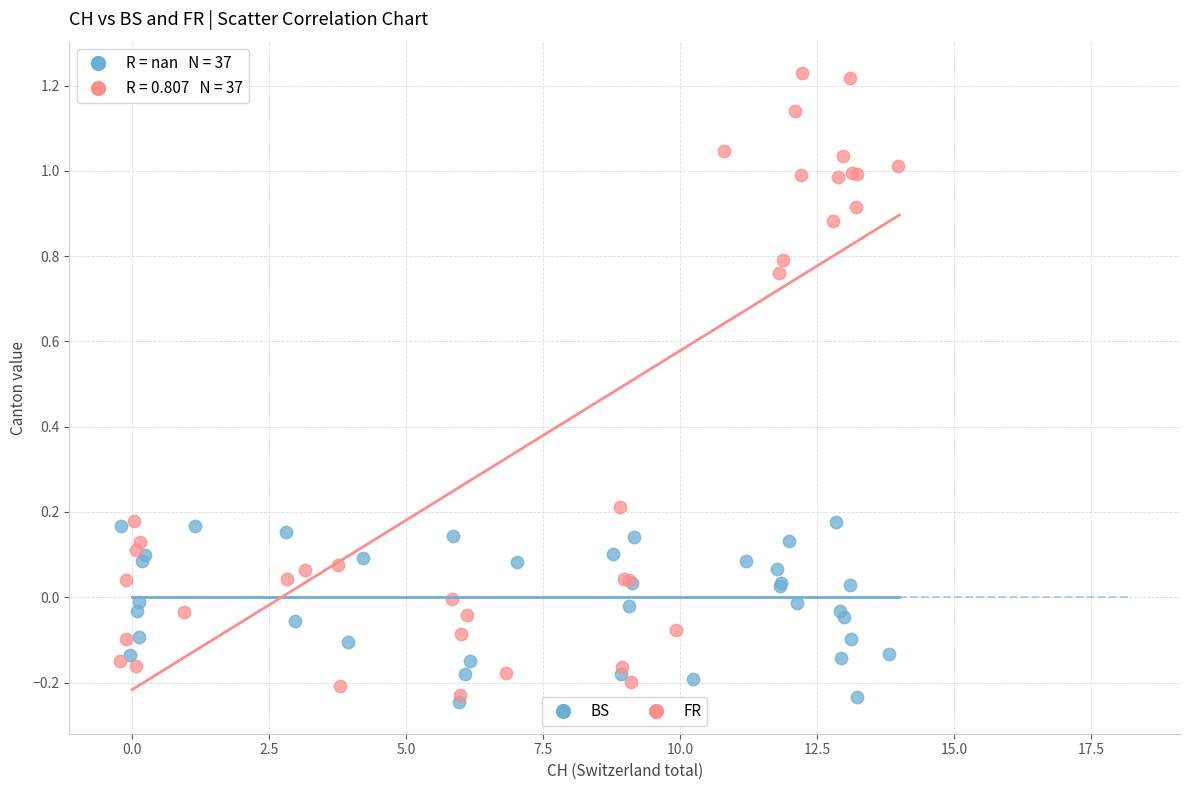

Which series reaches the maximum Y coordinate?

FR